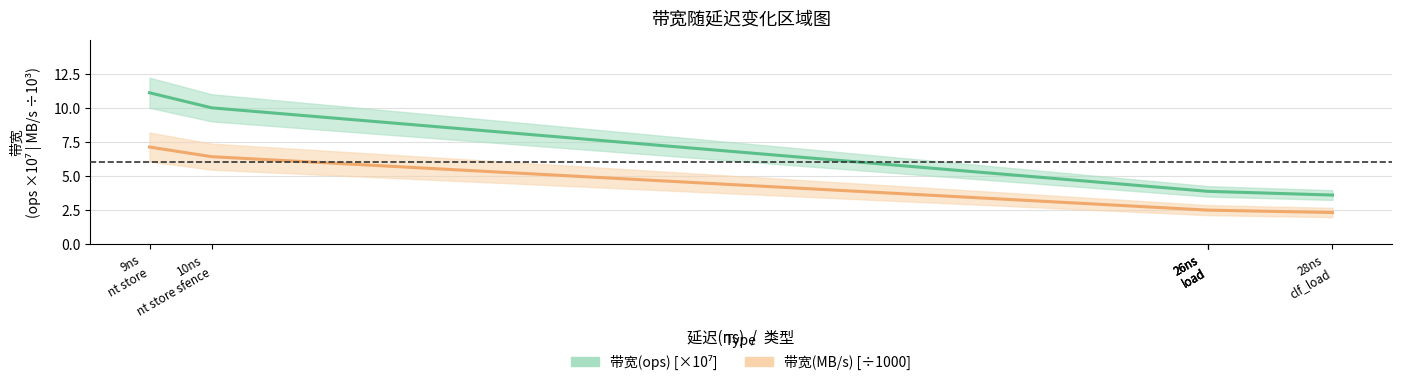

What is the maximum value for 带宽(MB/s) [÷1000]?

7.1